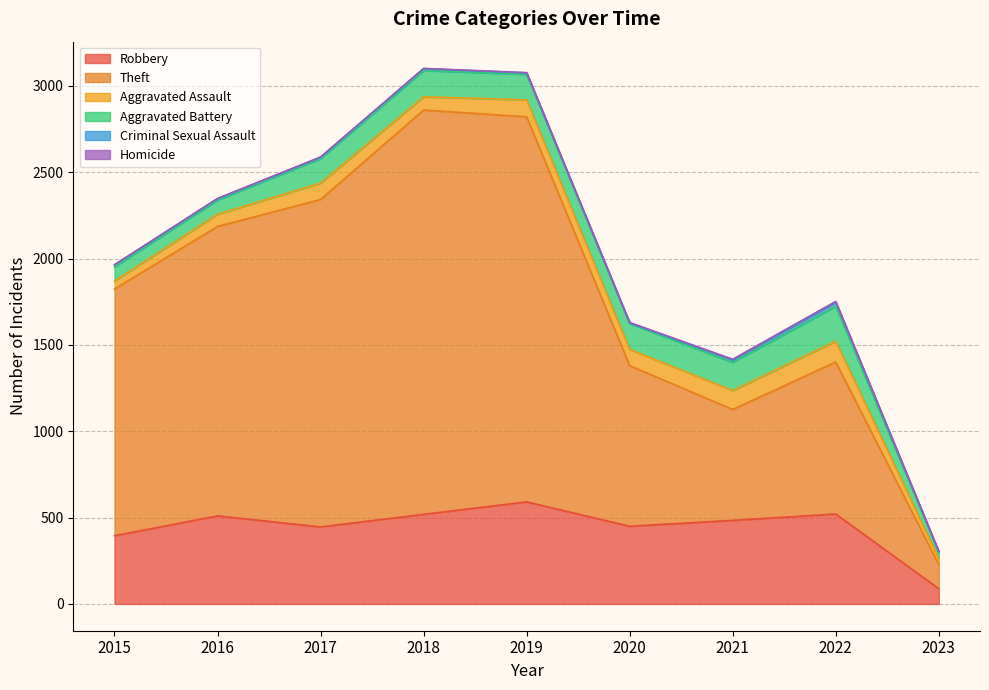

How many interior local valleys does the Aggravated Assault series have?

2